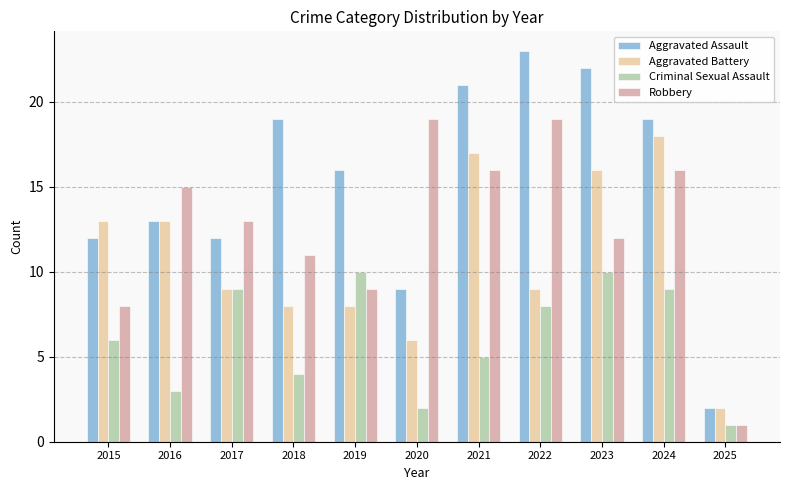

Rank the series by their maximum value, from highest to lowest.

Aggravated Assault, Robbery, Aggravated Battery, Criminal Sexual Assault